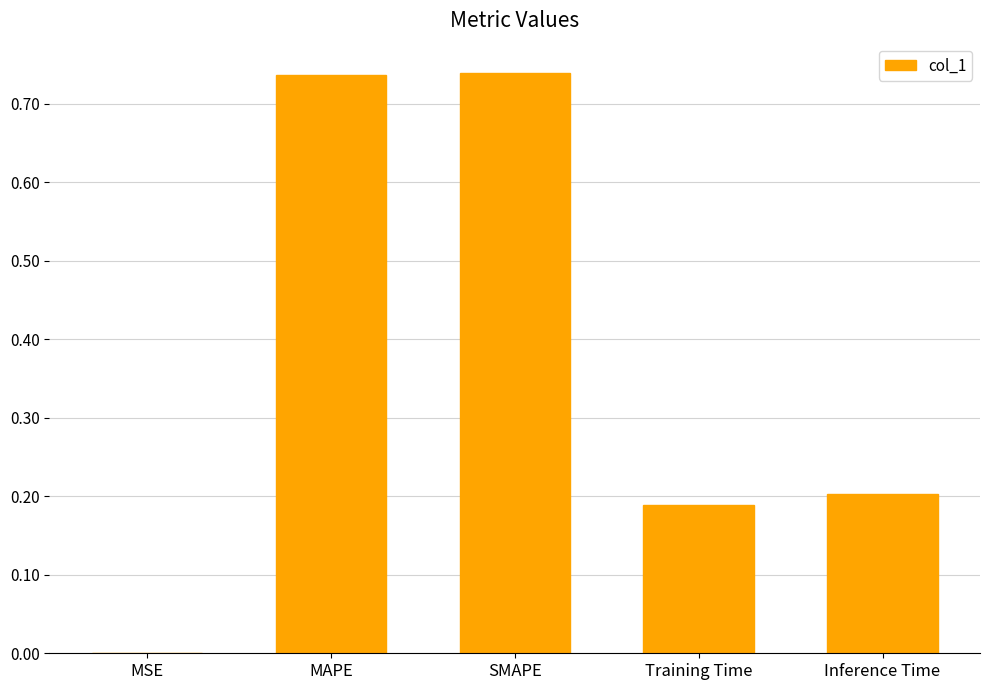

The chart shows a value of 0.2 at Training Time. True or false?

True